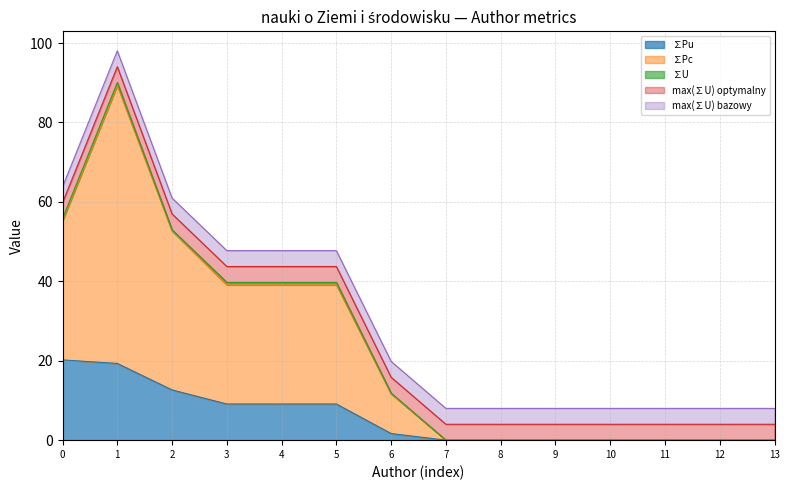

What is the difference between the maximum and second lowest values in the ∑U series?

0.7